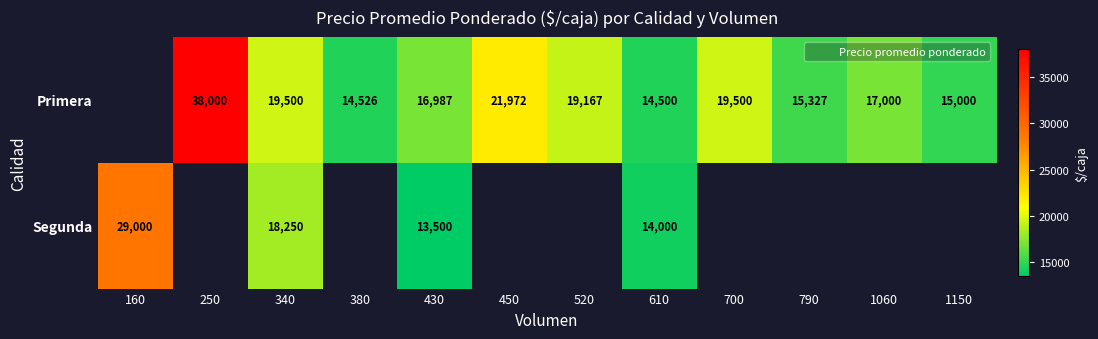

How many Primera values are between 15327 and 19500?

6